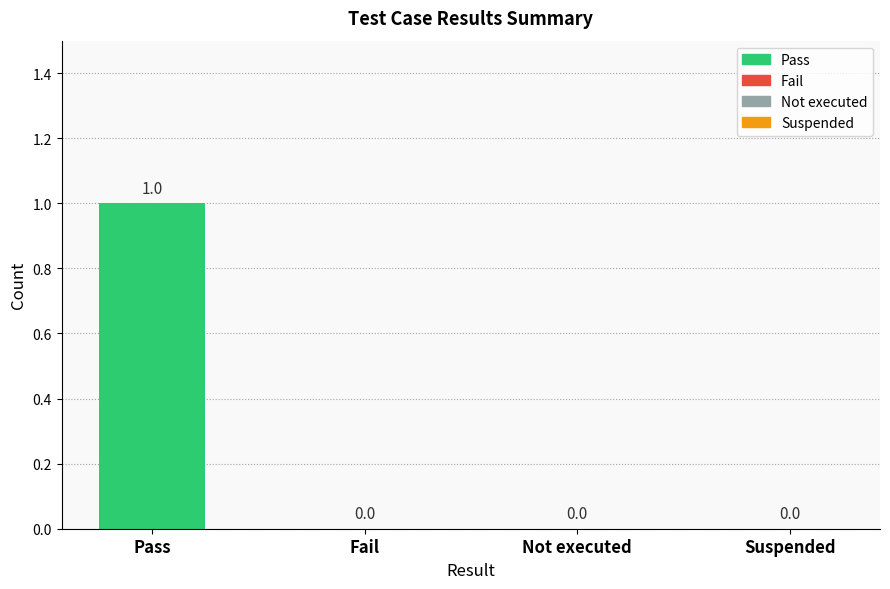

Is it true that the value at Fail is 0?

True